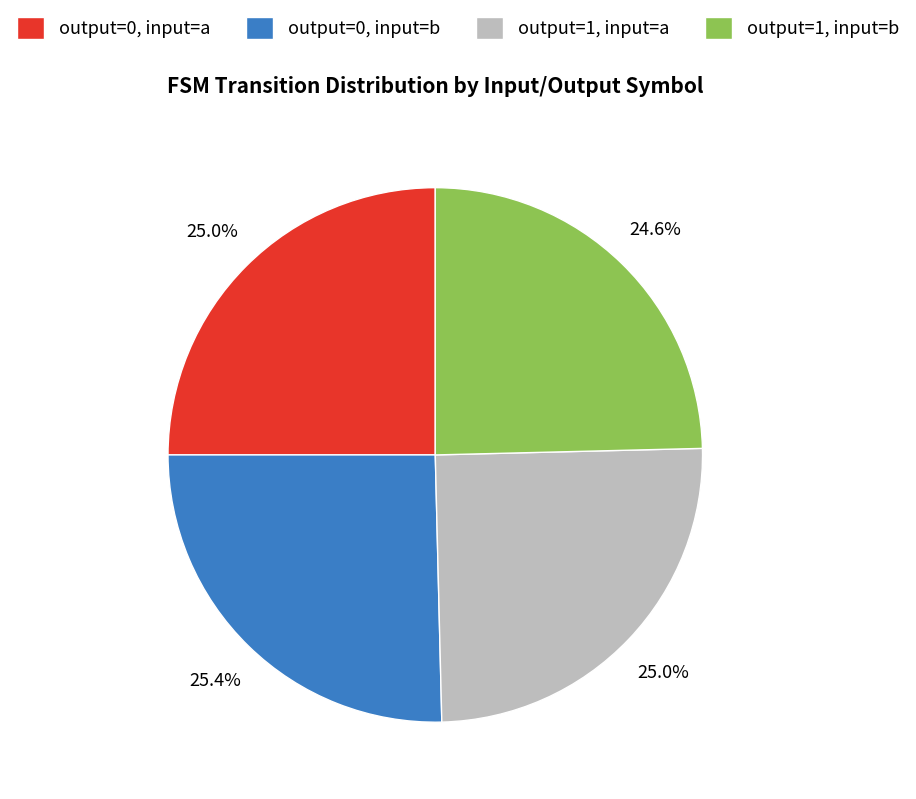

Approximately how many times larger is the value at output=1, input=b compared to output=1, input=a?

1.0